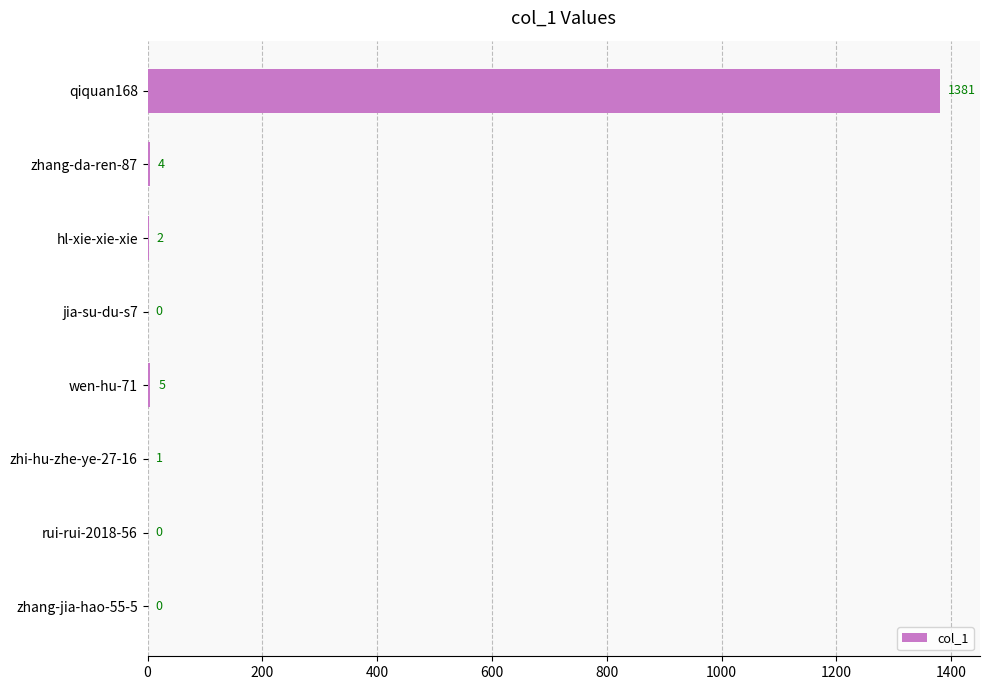

Are the bars horizontal?

Yes